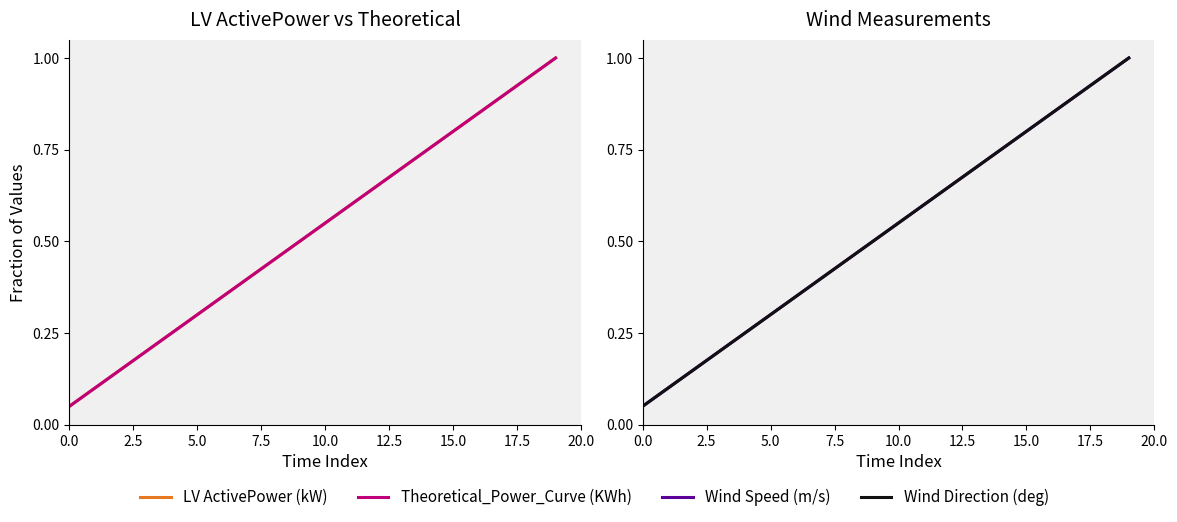

True or false: Theoretical_Power_Curve (KWh) and Wind Speed (m/s) intersect in this chart.

False